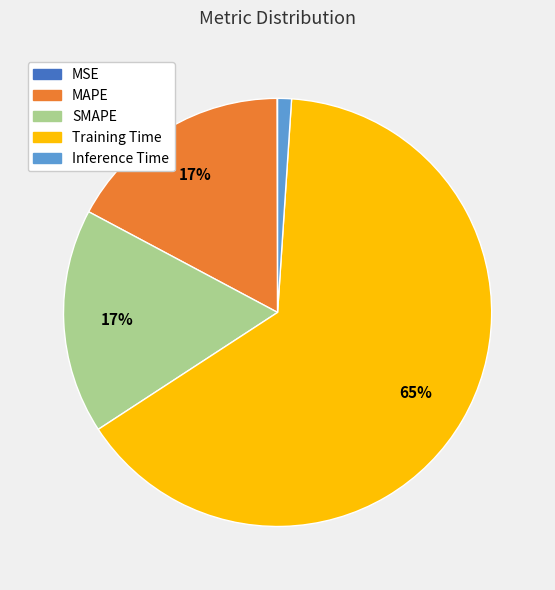

To the nearest percent, what percentage of the pie is Inference Time?

1%